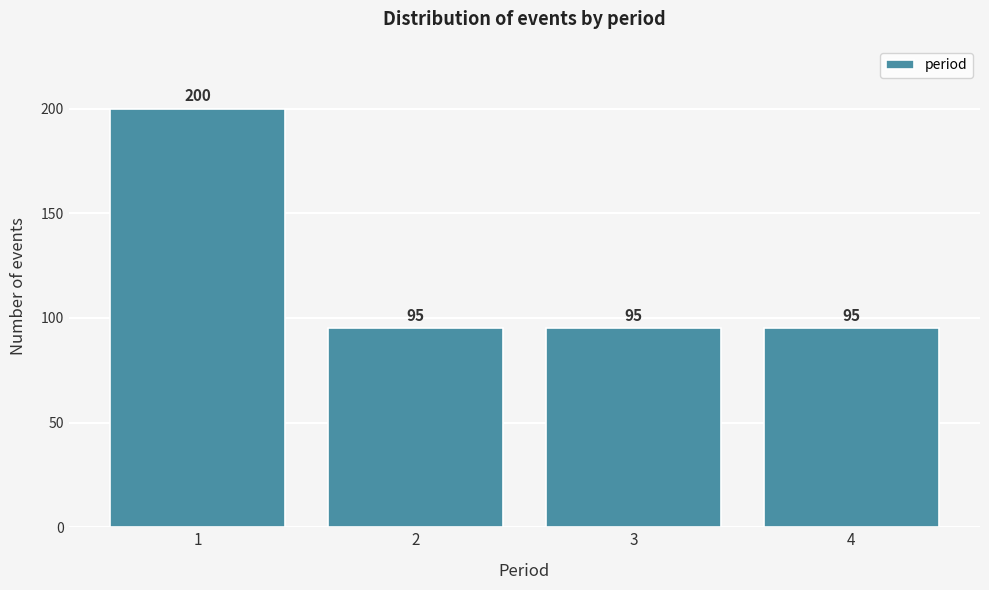

Reading left to right, extract all data points from this chart.

1=200	2=95	3=95	4=95